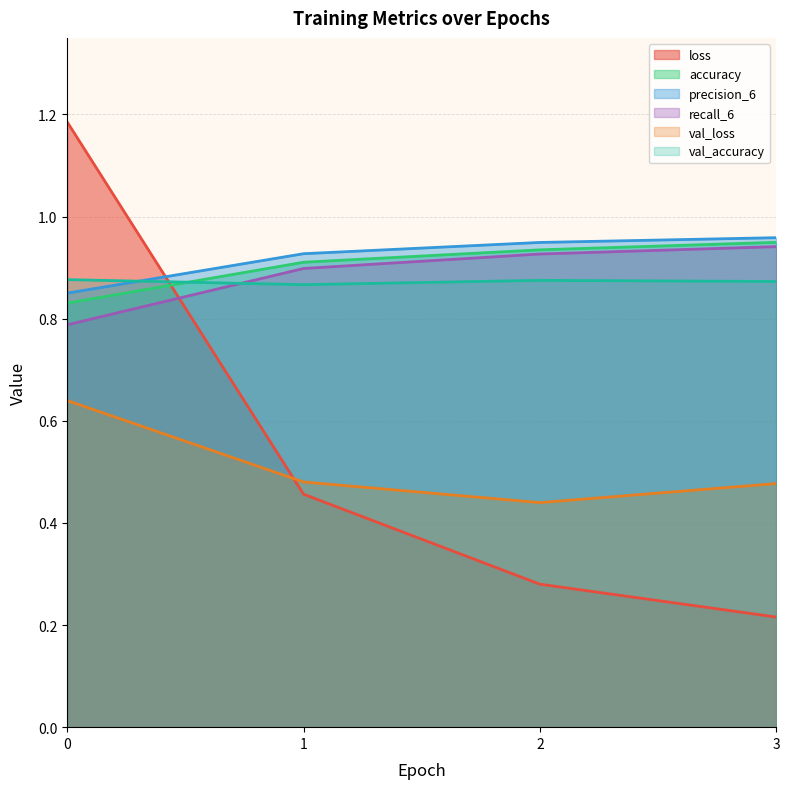

What is the maximum value shown in the chart?

1.2